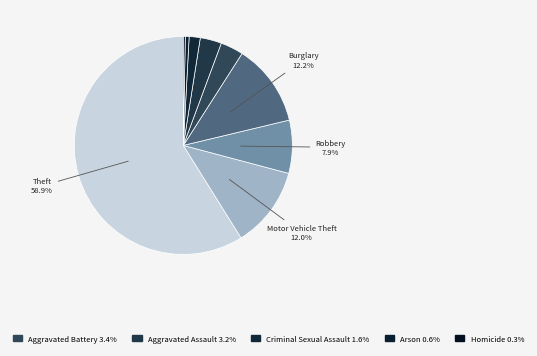

To the nearest percent, what is the average slice percentage?

11%